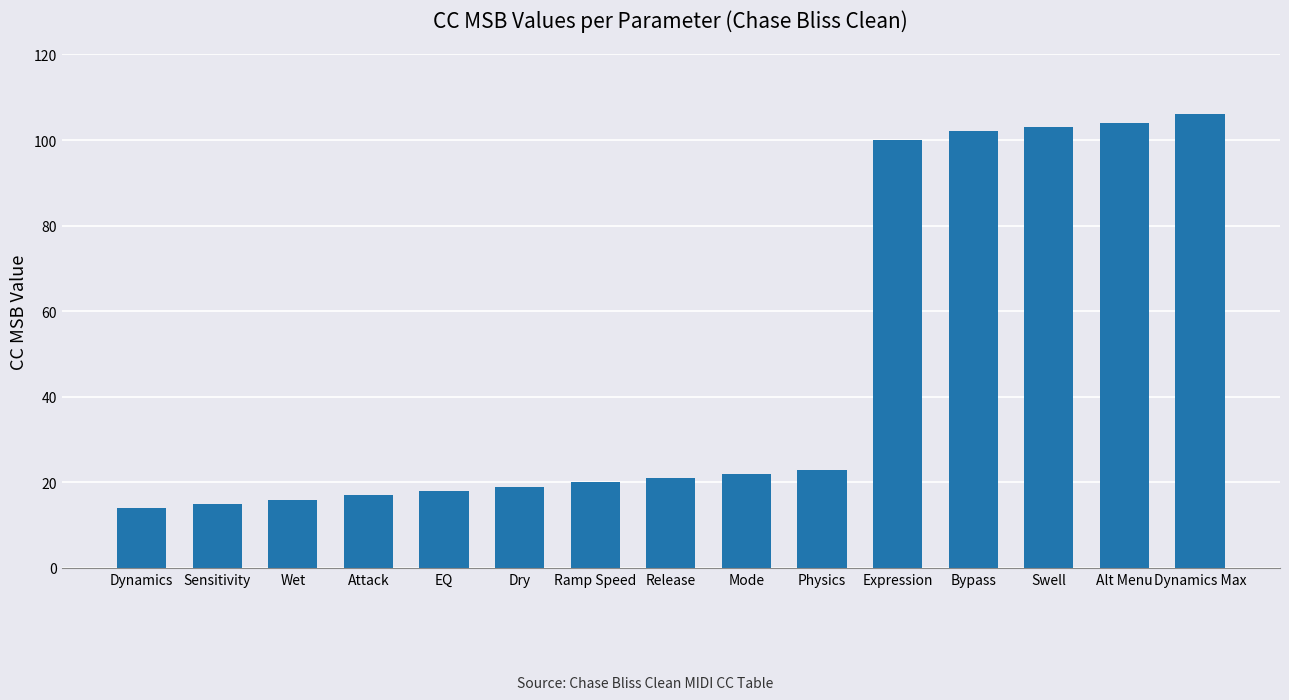

What is the label of the 8th bar from the left?

Release